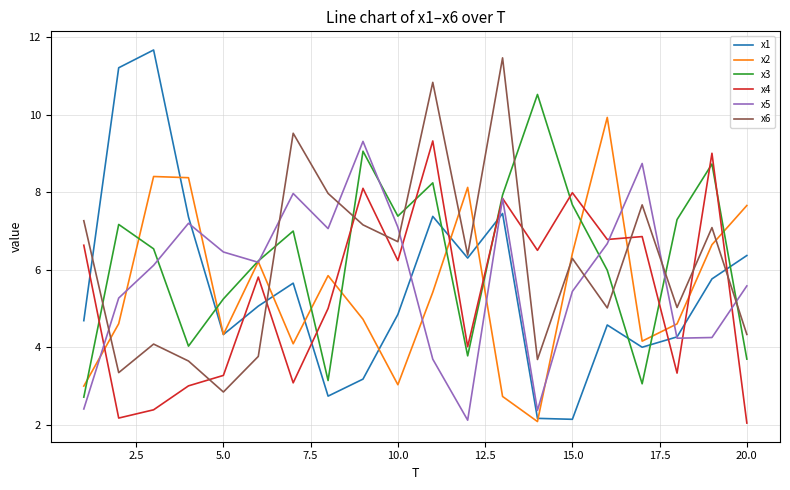

What is the minimum value for x1?

2.1